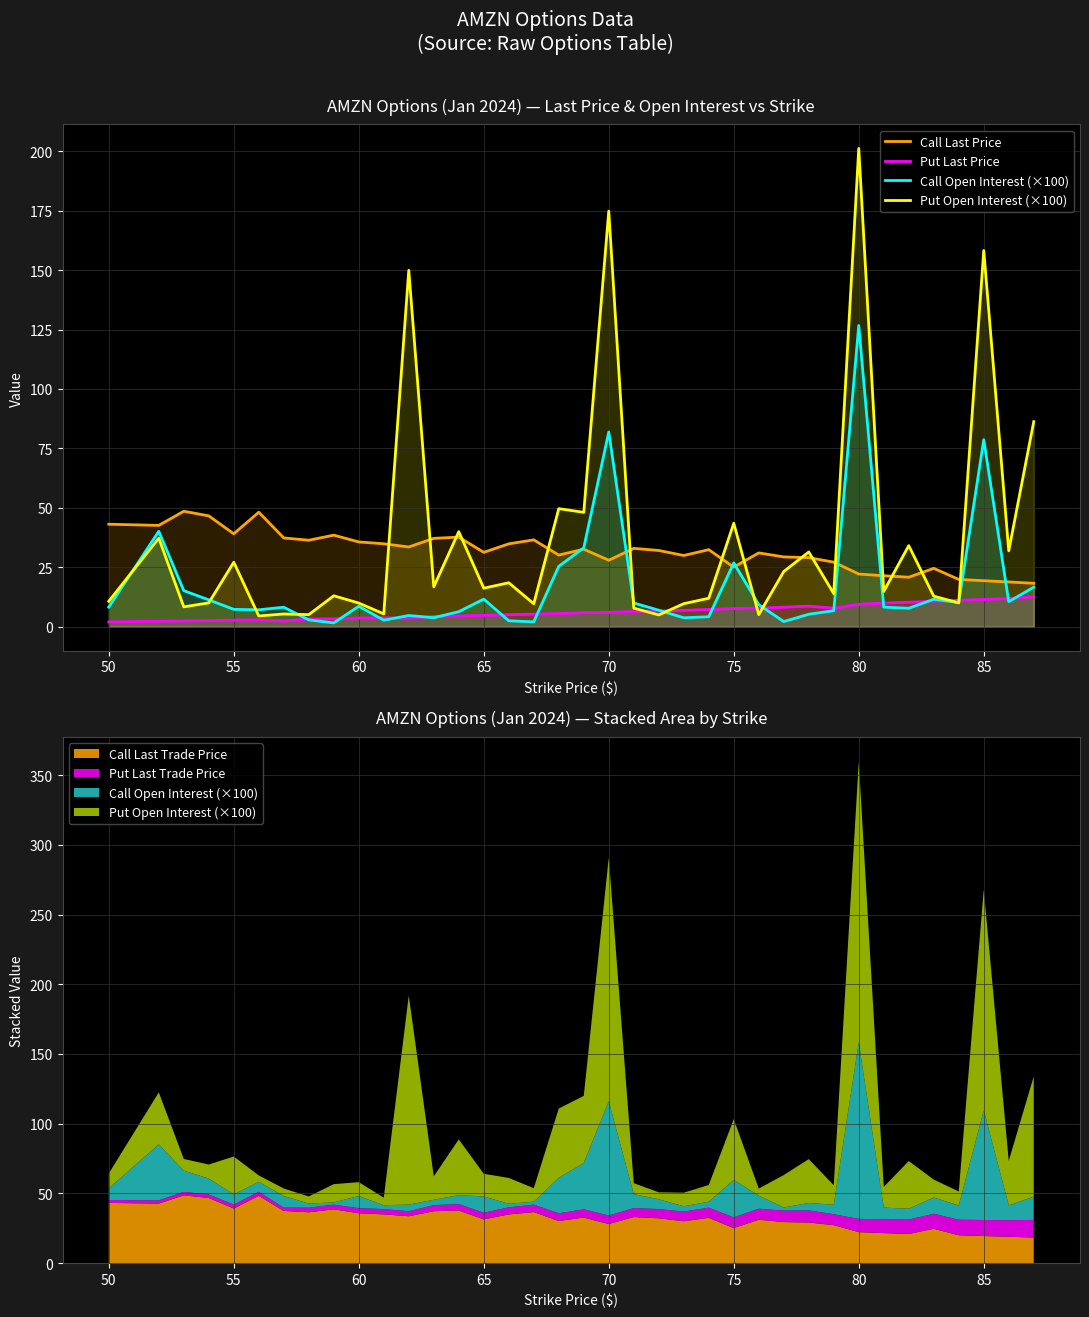

Which series ends up on top after the final intersection of Call Open Interest (×100) and Put Open Interest (×100)?

Put Open Interest (×100)